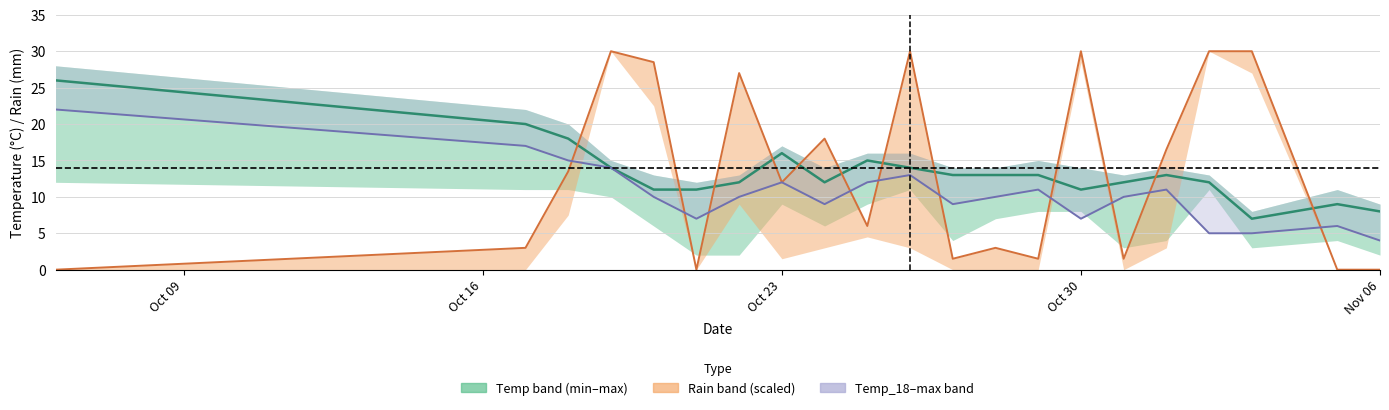

What is the maximum value shown in the chart?

30.0